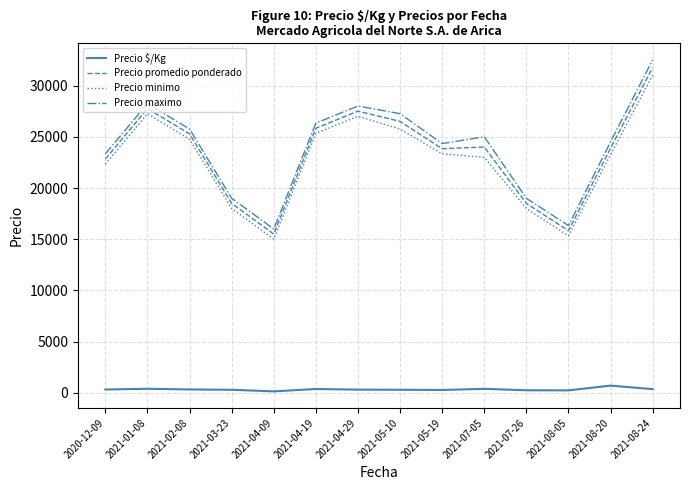

Which series has the largest total across all categories?

Precio maximo